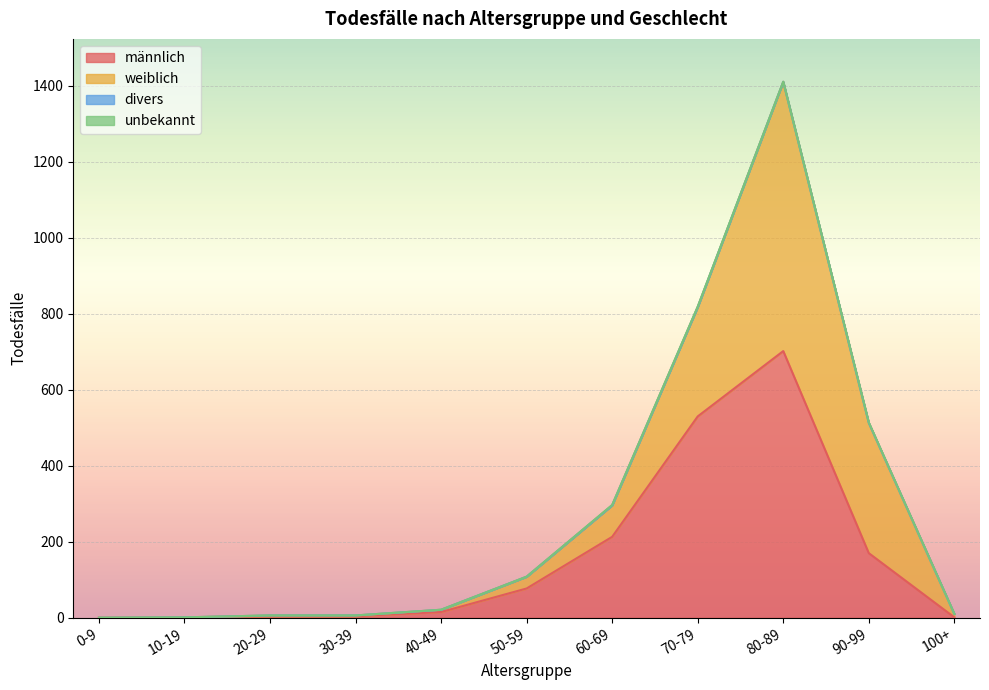

Where is weiblich nearest to the value 354?

90-99